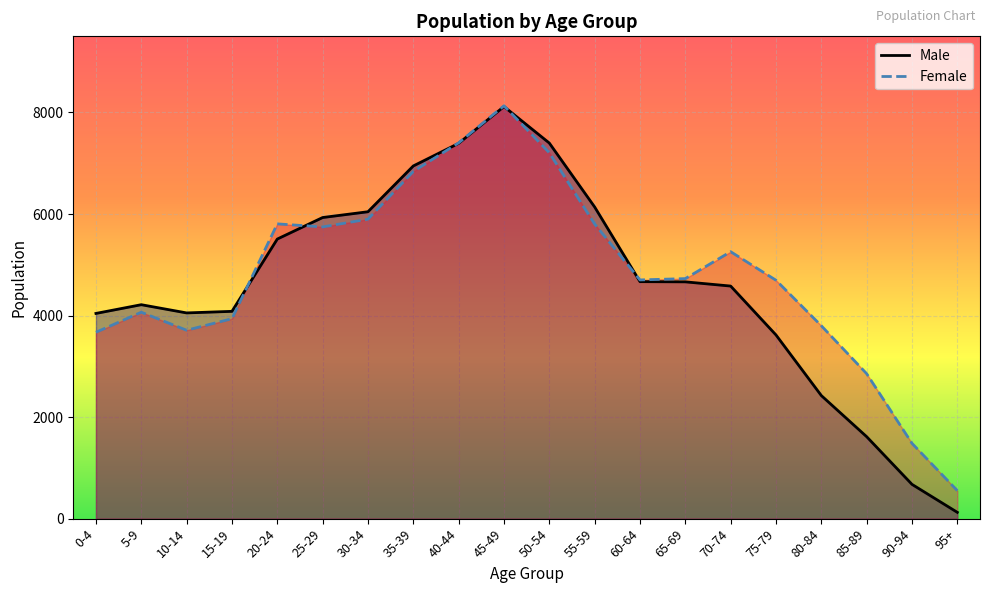

At how many categories does at least one series exceed 3862?

16